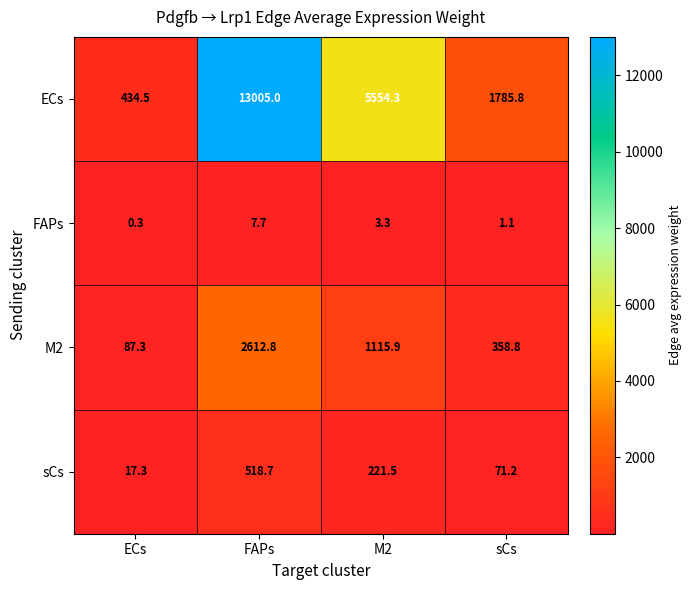

True or false: sCs has a value of 160.3 at FAPs.

False